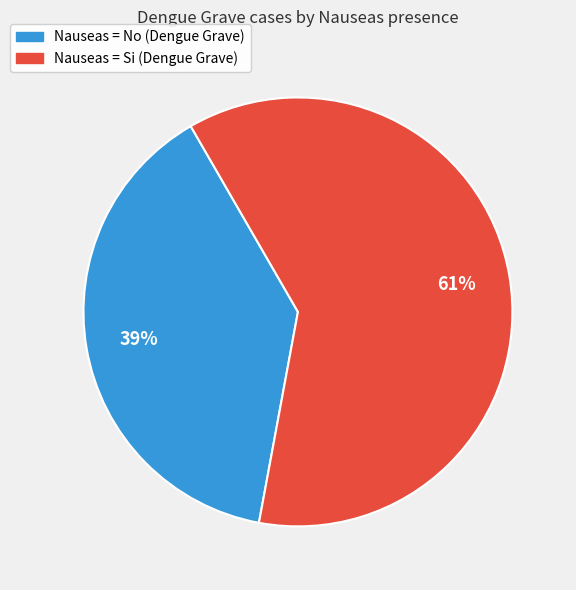

Do Nauseas = No (Dengue Grave) and Nauseas = Si (Dengue Grave) together represent more than half of the pie?

Yes